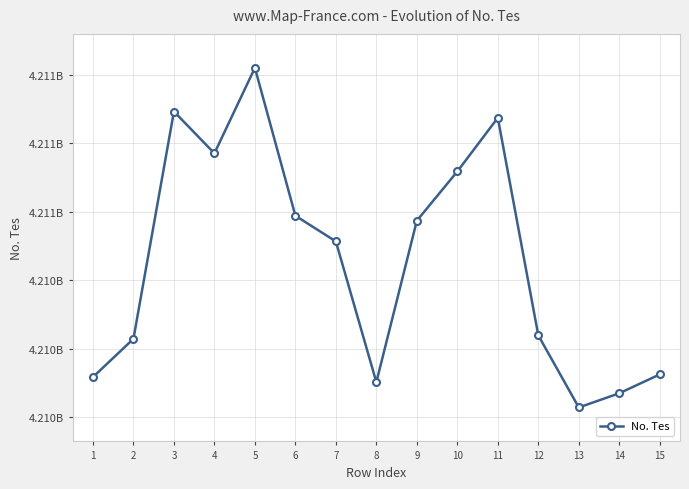

List the labels in order of value, smallest first.

13, 14, 8, 1, 15, 2, 12, 7, 9, 6, 10, 4, 11, 3, 5